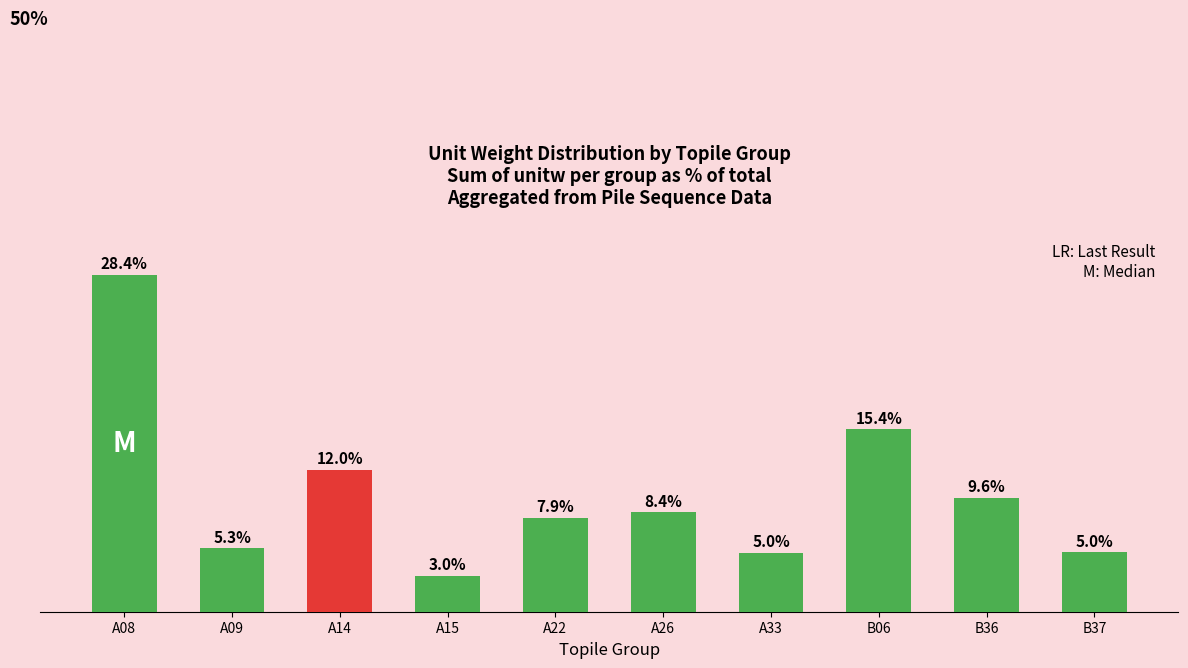

At which label does the data first exceed 8?

A08